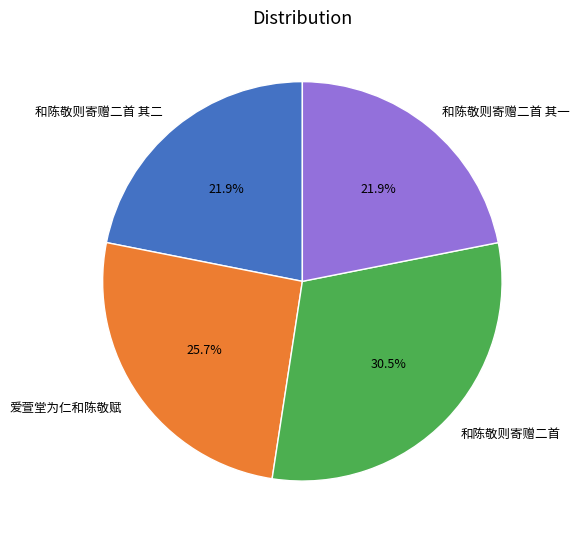

True or false: 和陈敬则寄赠二首 其二 accounts for 22% of the total.

True